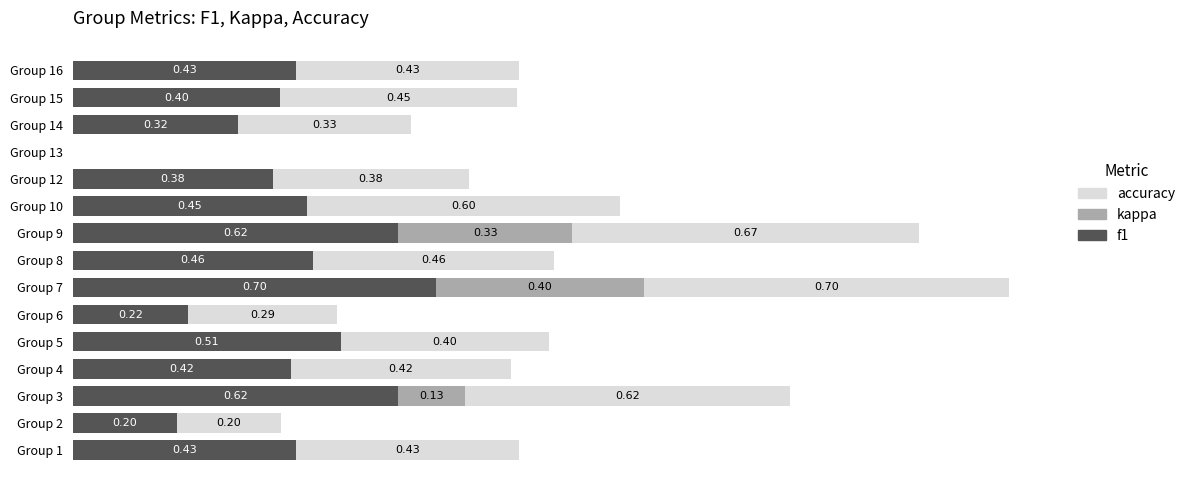

At which category is the sum across all series the highest?

Group 7